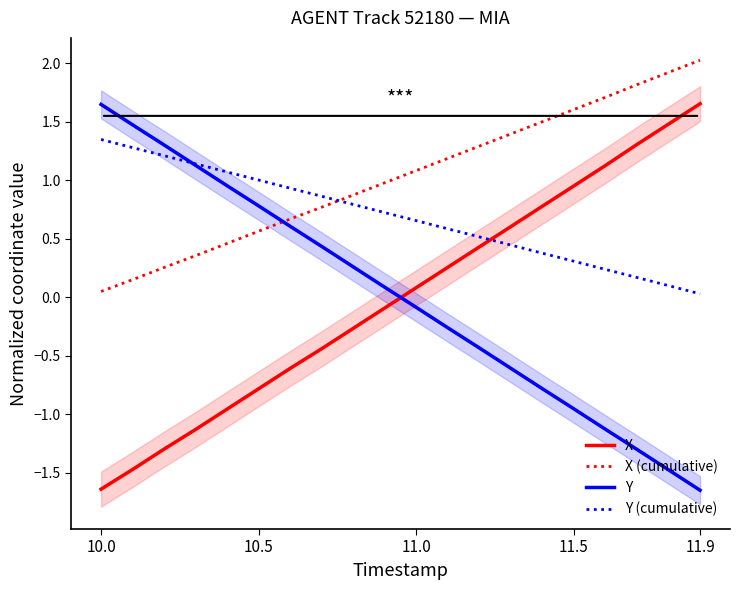

True or false: X (cumulative) and X cross at least once.

False